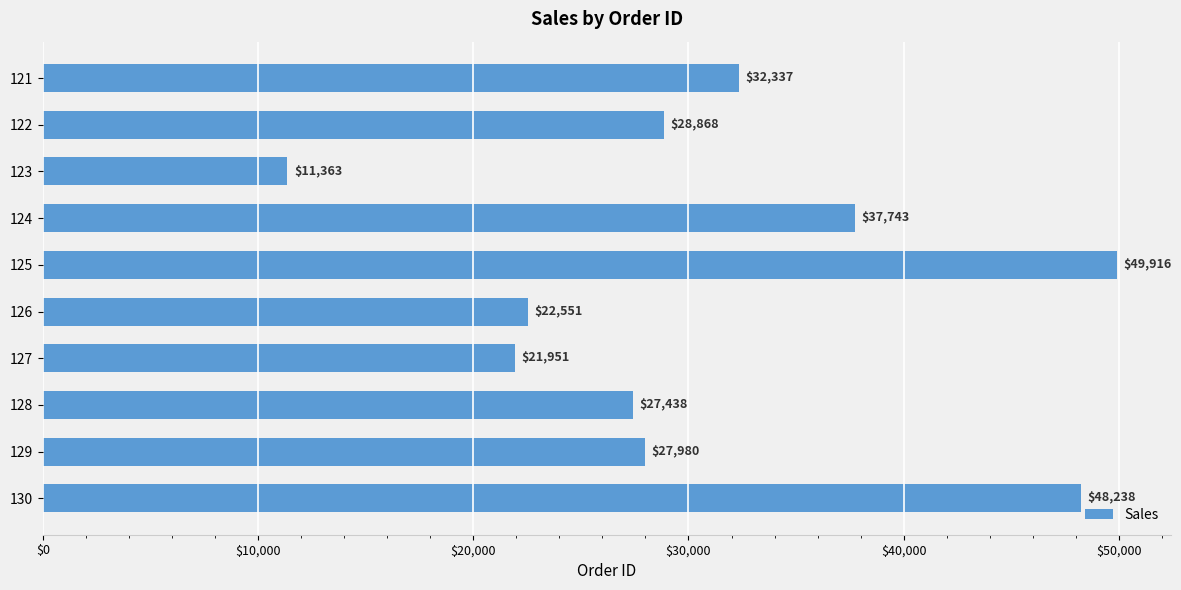

Which category has the lowest value across all series?

123